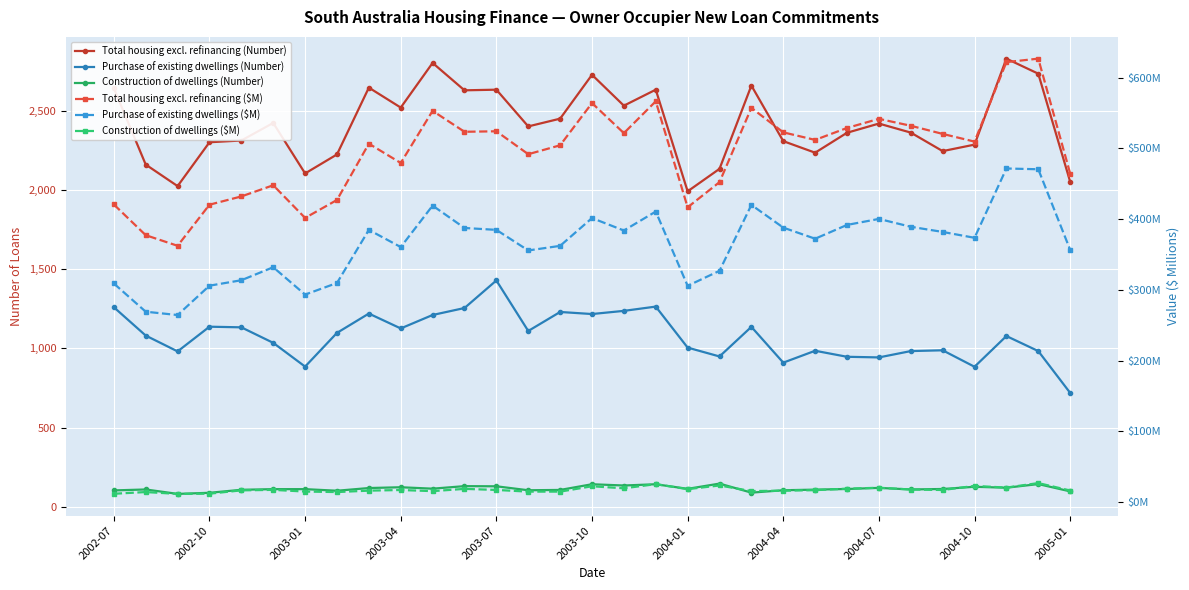

True or false: Construction of dwellings ($M) and Purchase of existing dwellings (Number) intersect in this chart.

False